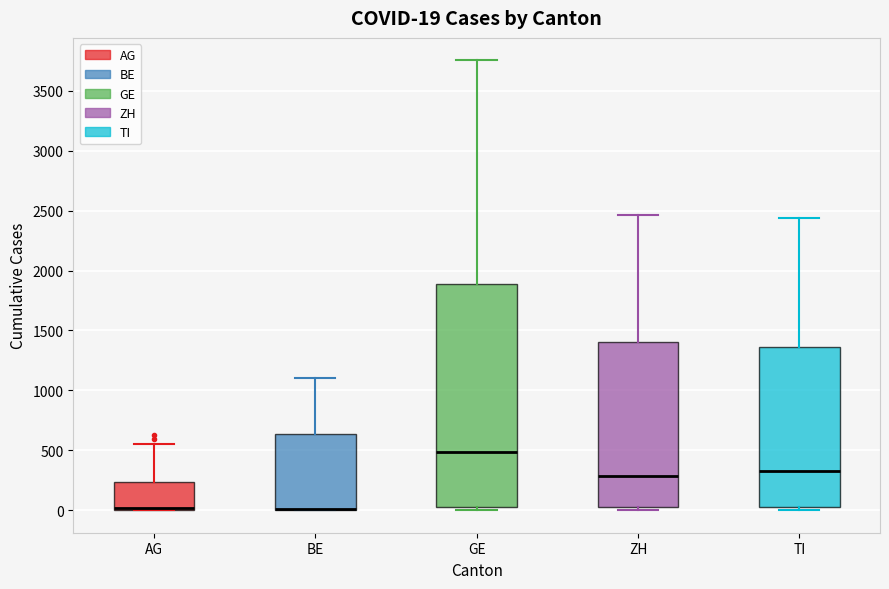

Which box is the tallest, from its lower edge to its upper edge?

GE